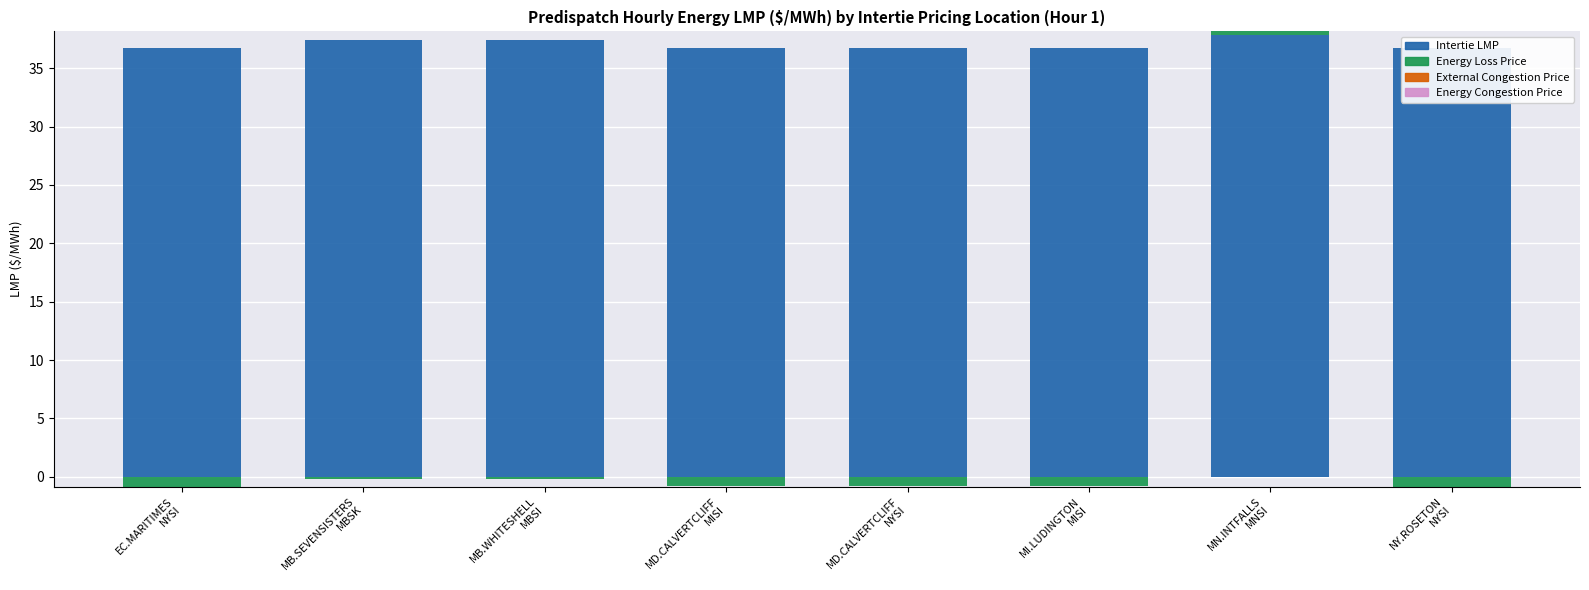

What is the highest value of the Energy Loss Price series?

0.3